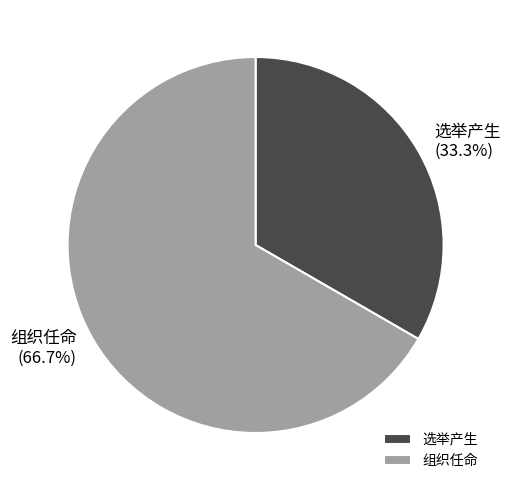

How many slices are in this pie chart?

2